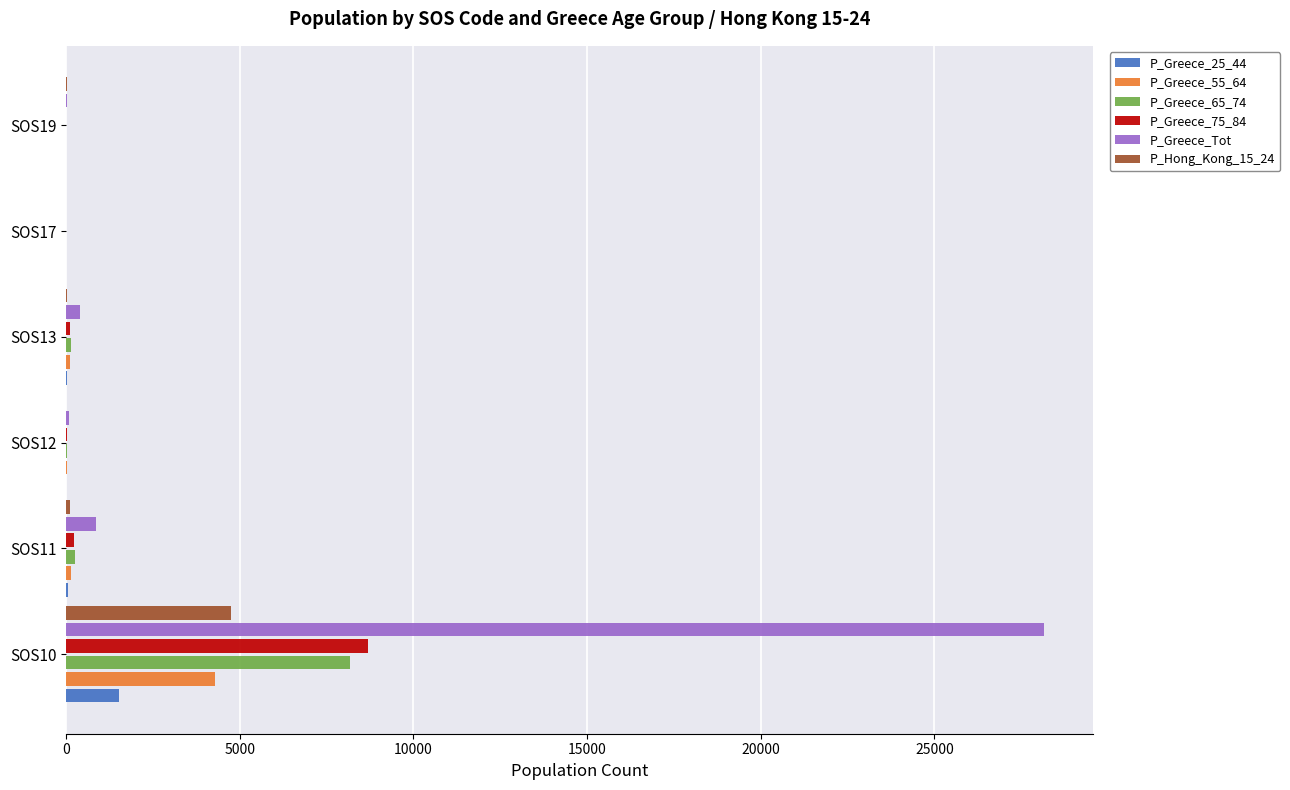

The value of P_Greece_Tot at SOS10 is 28167. True or false?

True